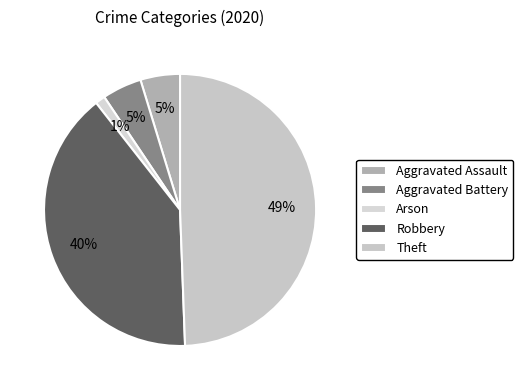

Count the number of slices in the pie.

5